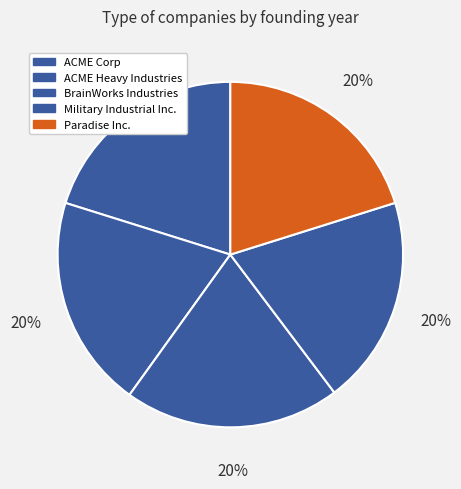

What is the smallest slice in the pie chart?

Military Industrial Inc.